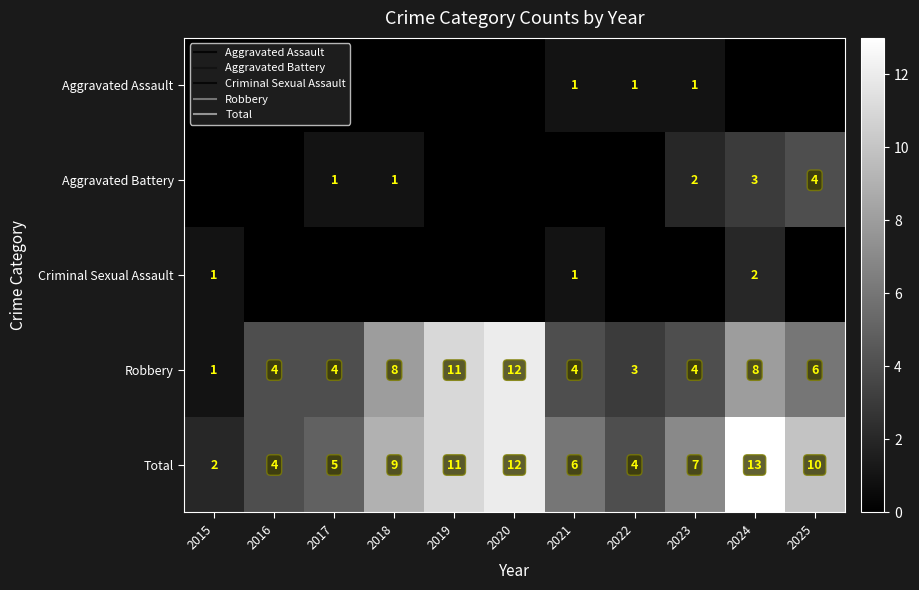

Read the Robbery value at 2019.

11